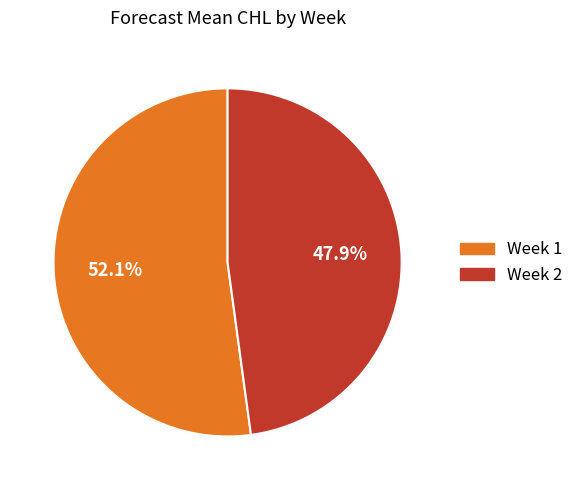

Is there a majority slice in this chart?

Yes